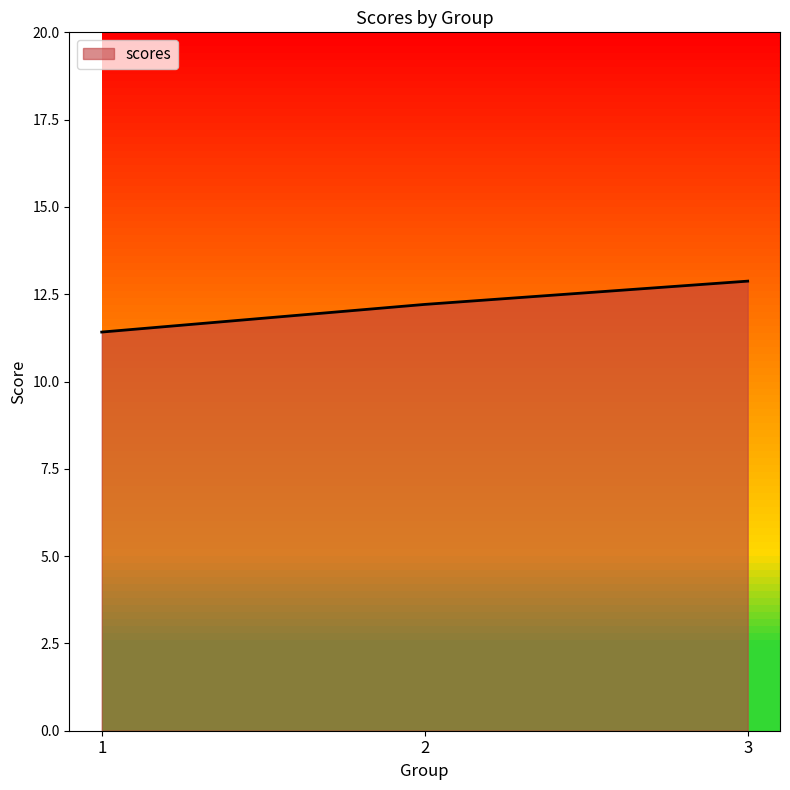

Reading right to left, transcribe all the data shown in this chart.

12.9	12.2	11.4